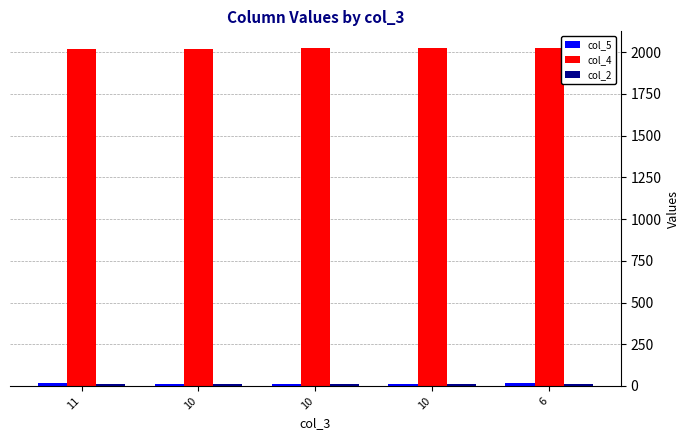

How many data points does each series have?

5